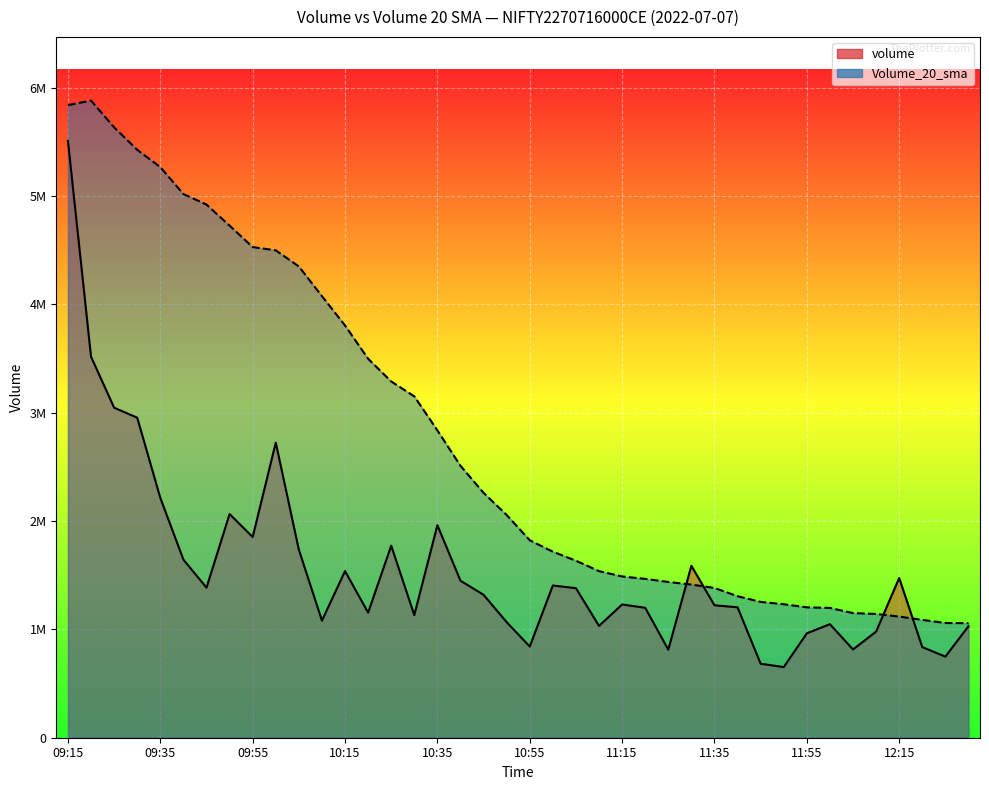

Which has a higher value, 11:25 or 12:00?

12:00